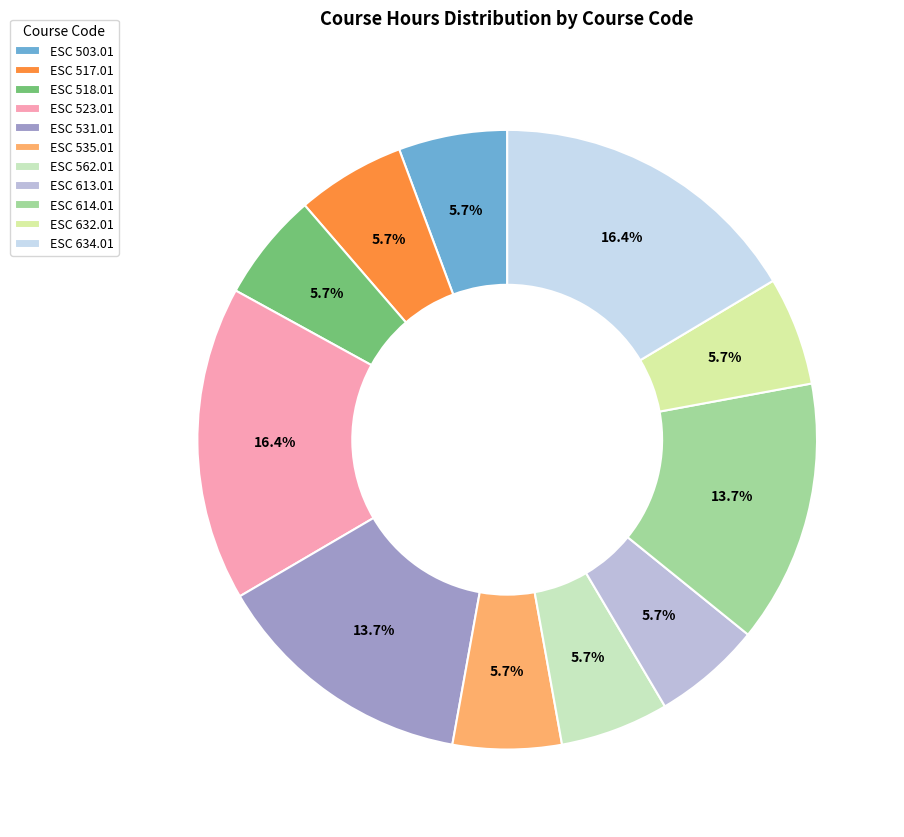

Is it true that ESC 634.01 is 5% of the pie?

False